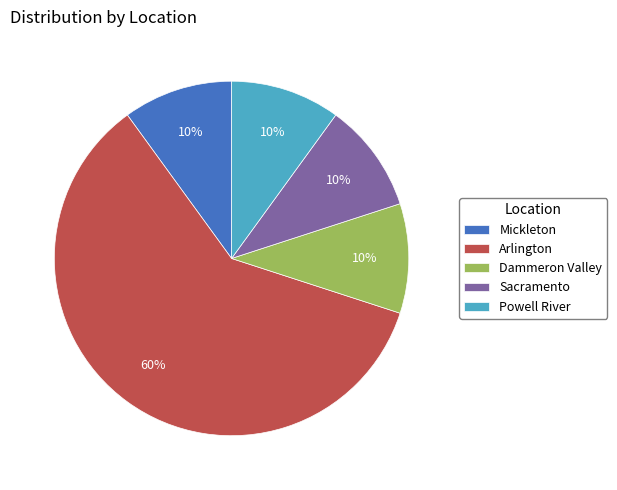

True or false: Sacramento accounts for 4% of the total.

False